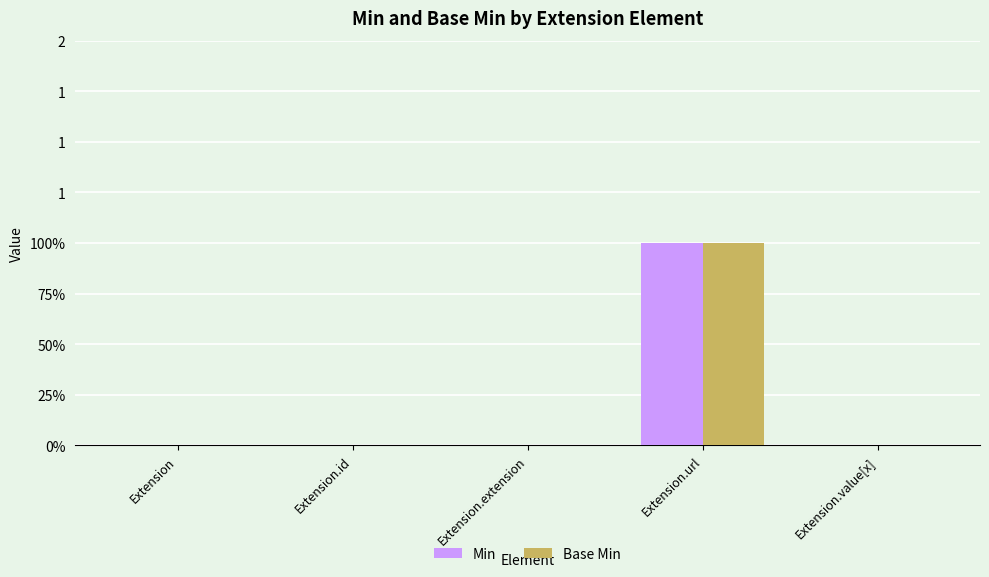

Which series has the largest total across all categories?

Min